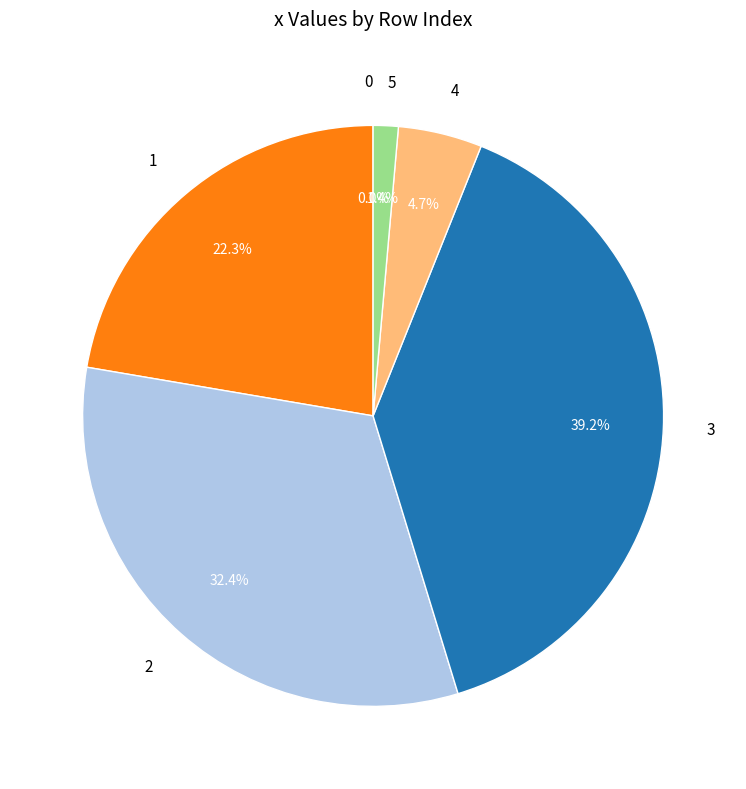

Which slice is the largest?

3